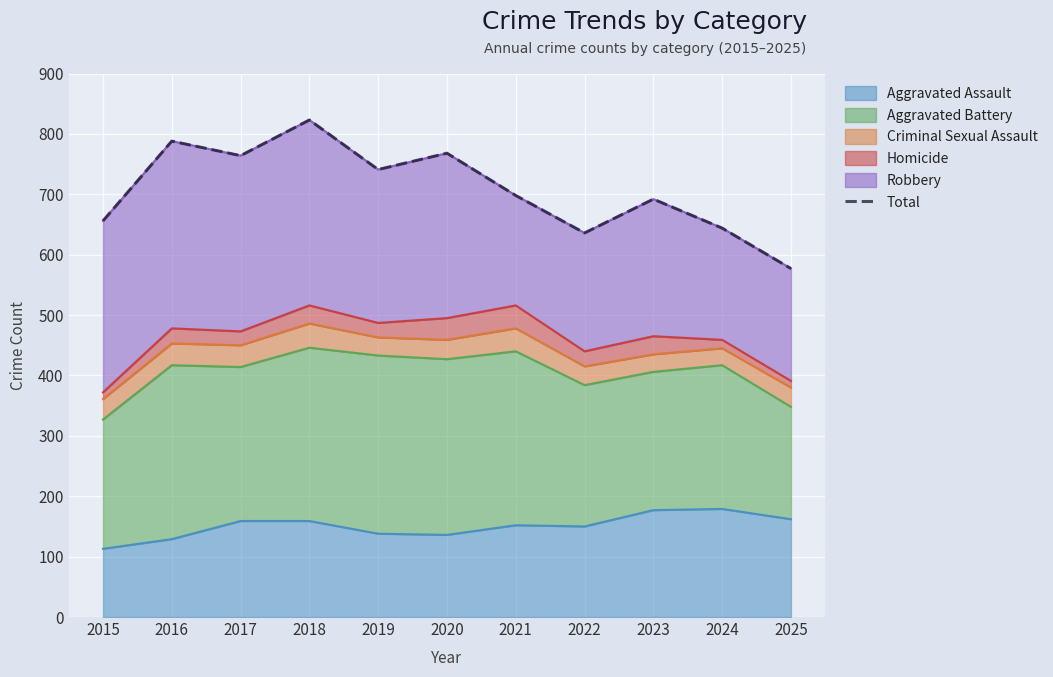

What is the sum of the values at 2019 and 2025?

1318